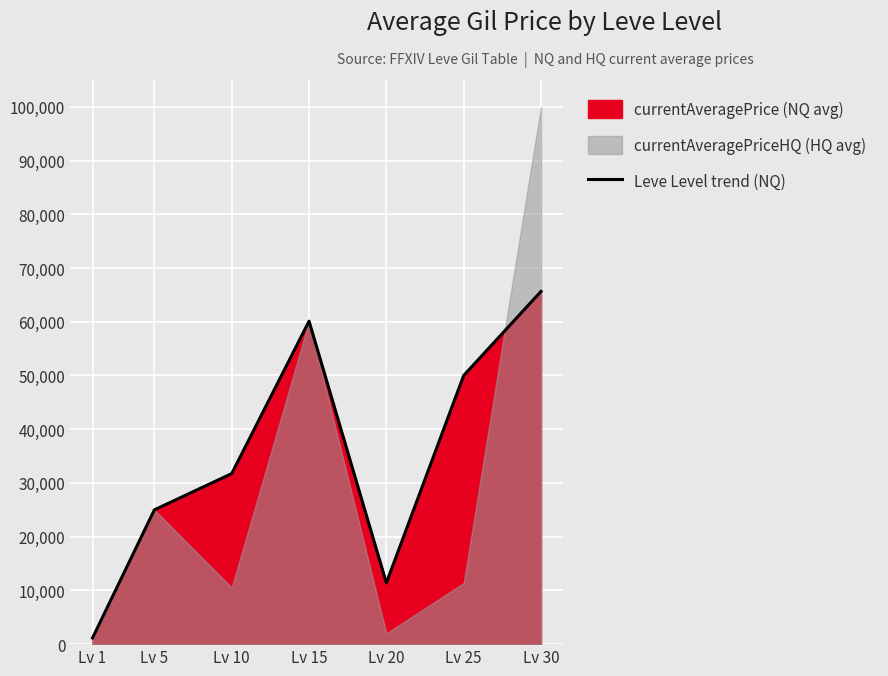

The value at Lv 20 is 5868.1. True or false?

False